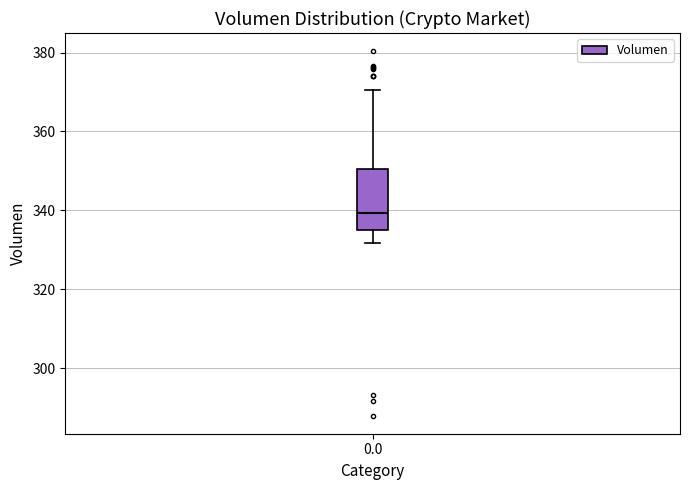

Transcribe this box plot: give where the median line is, the range the box spans, and where the two whiskers end, as read against the y-axis. The values are not printed on the chart, so give them approximately, as read against the axis.

median 340, box 336 to 350, whiskers 332 to 370